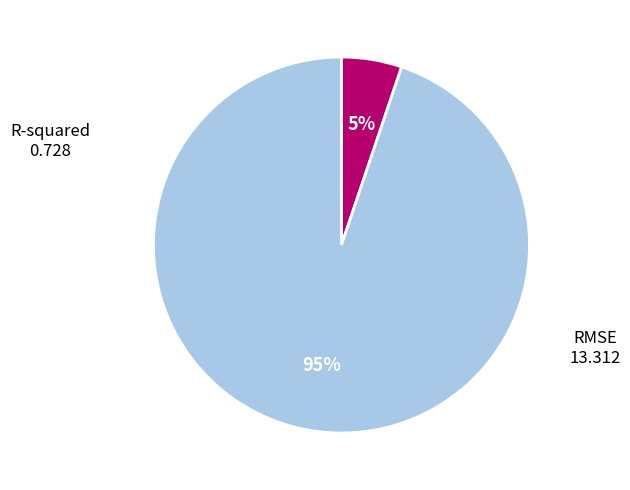

To the nearest percent, what is the average slice percentage?

50%